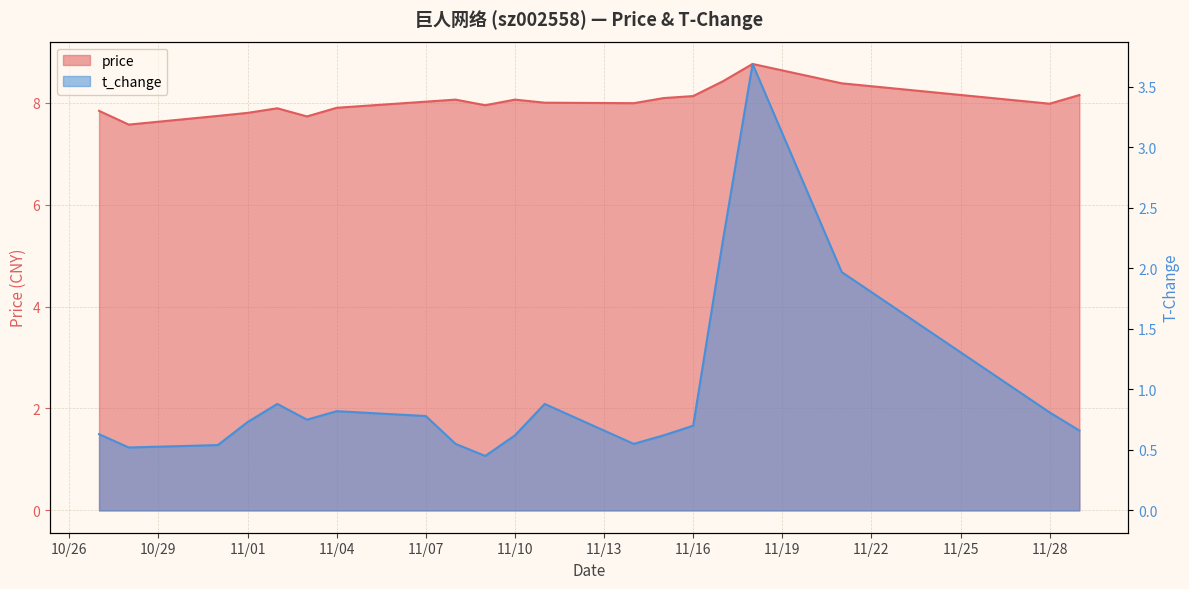

Between 2022-11-08 and 2022-11-18, which series saw the biggest shift?

t_change